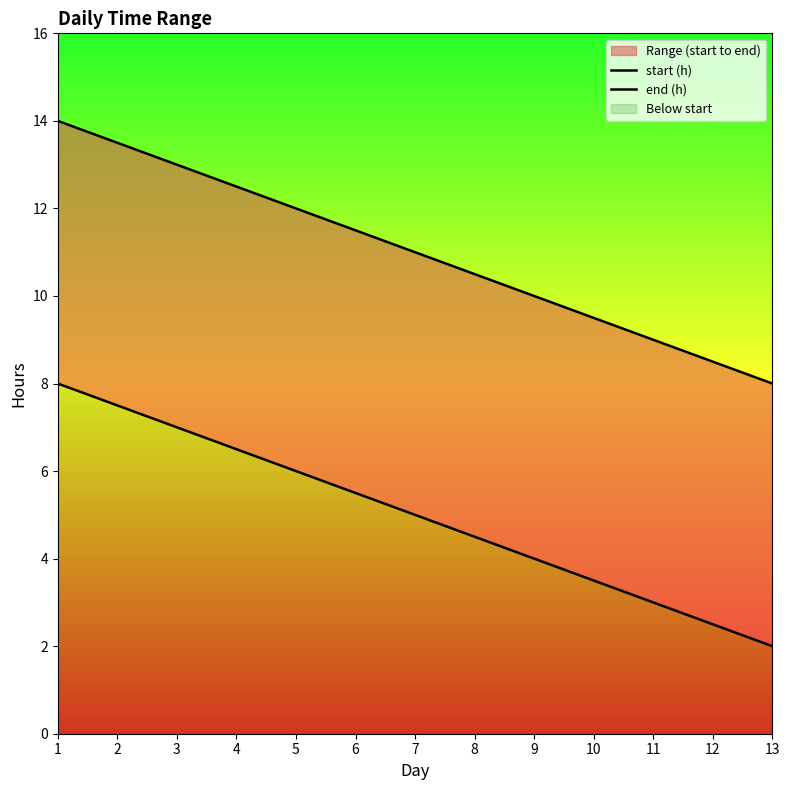

Reading left to right, what are all the values shown in this chart?

start (h): 8.0	7.5	7.0	6.5	6.0	5.5	5.0	4.5	4.0	3.5	3.0	2.5	2.0
end (h): 14.0	13.5	13.0	12.5	12.0	11.5	11.0	10.5	10.0	9.5	9.0	8.5	8.0